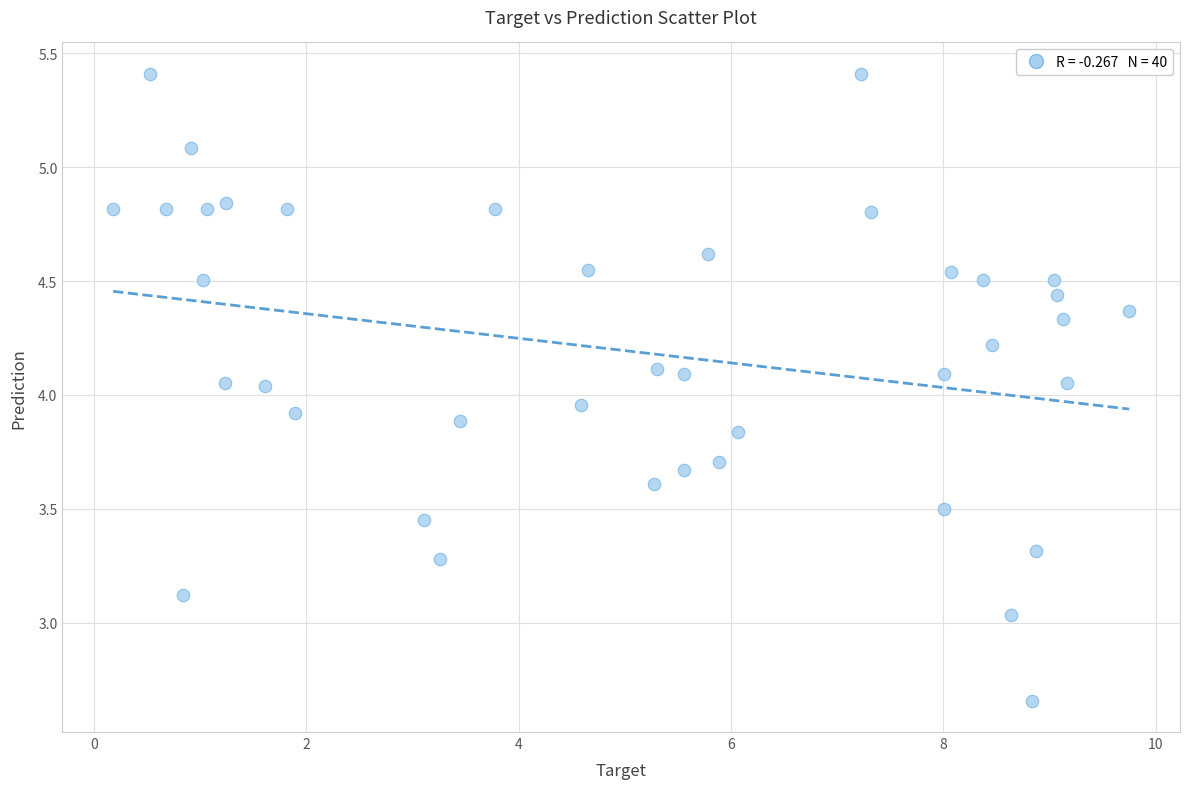

What is the range of X values (max minus min)?

9.6